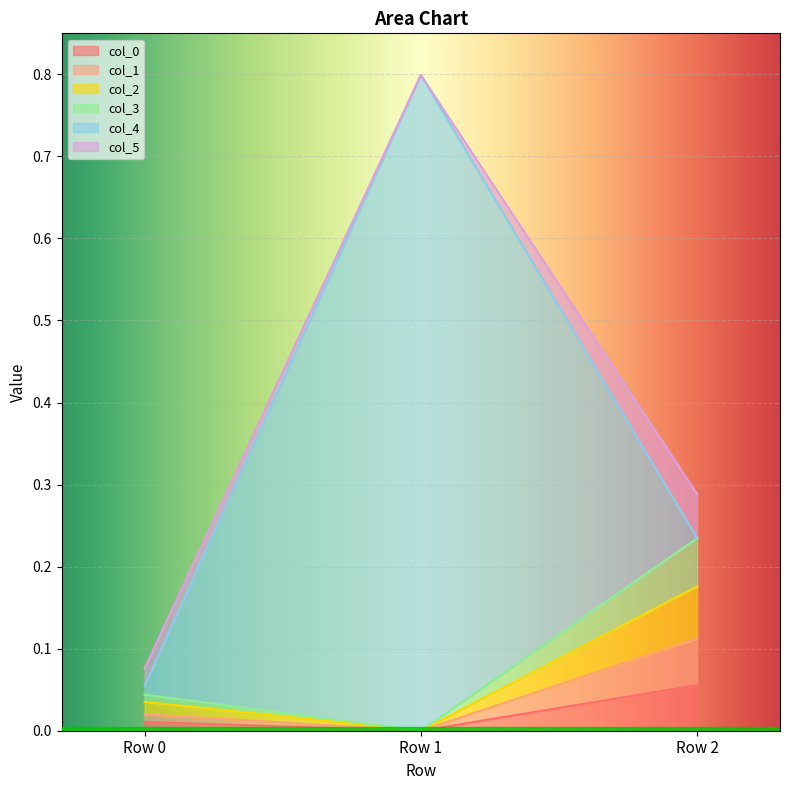

At which category is the sum across all series the highest?

Row 1